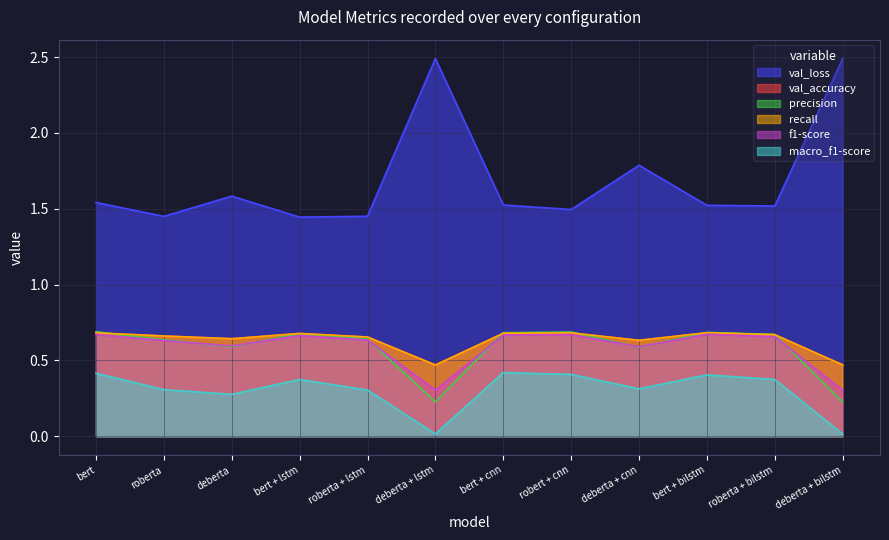

The precision series shows 0.2 at deberta + lstm. True or false?

True